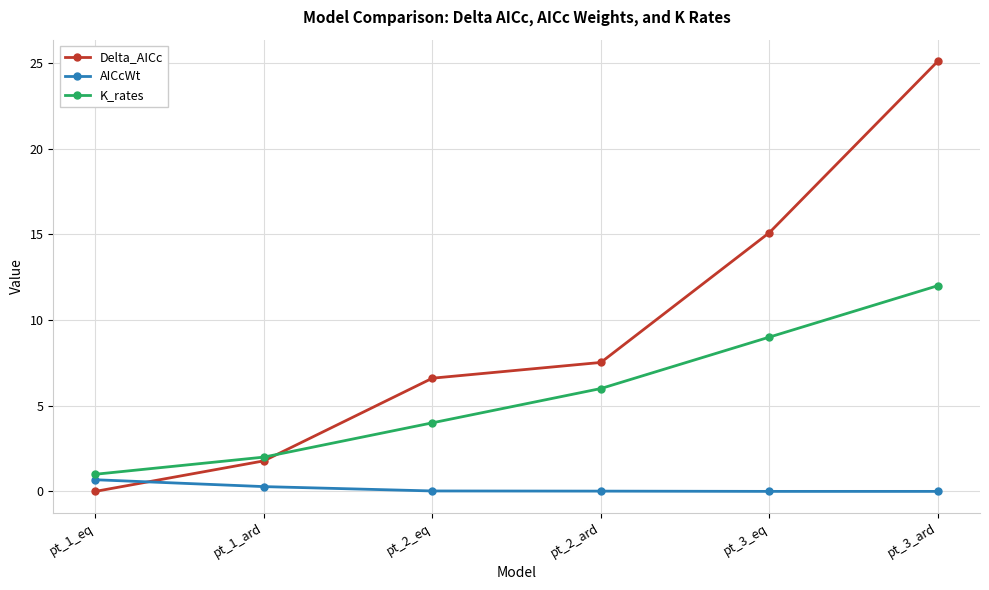

At how many categories does at least one series exceed 8?

2